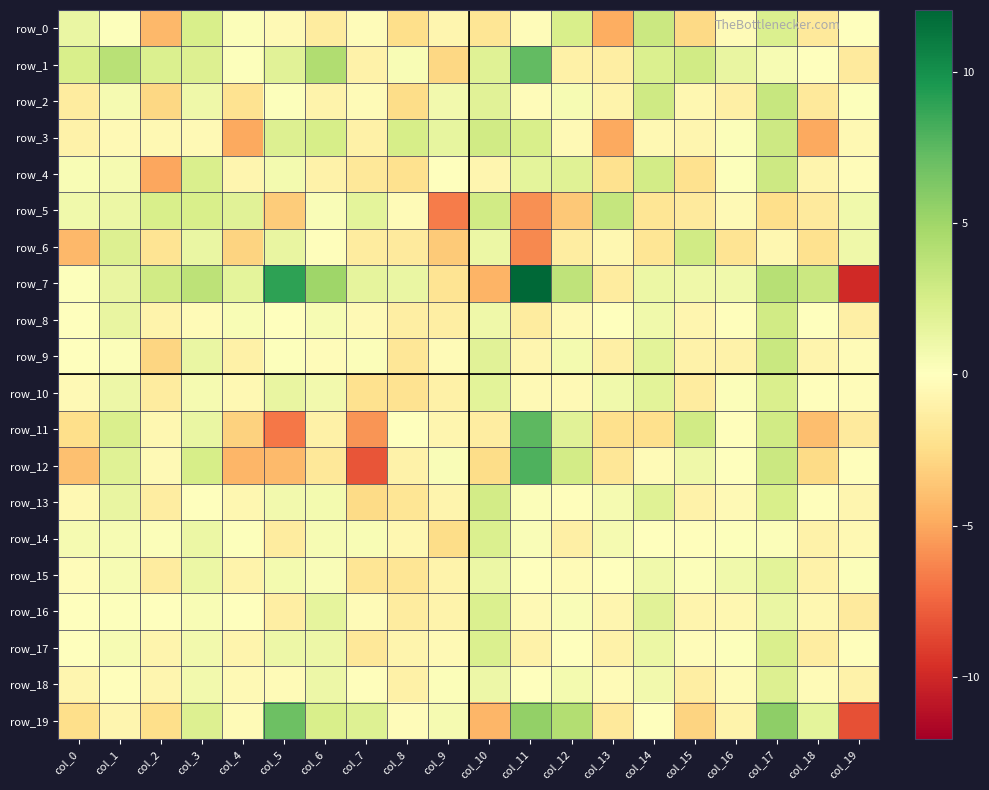

The row_9 series shows 0.2 at col_5. True or false?

True